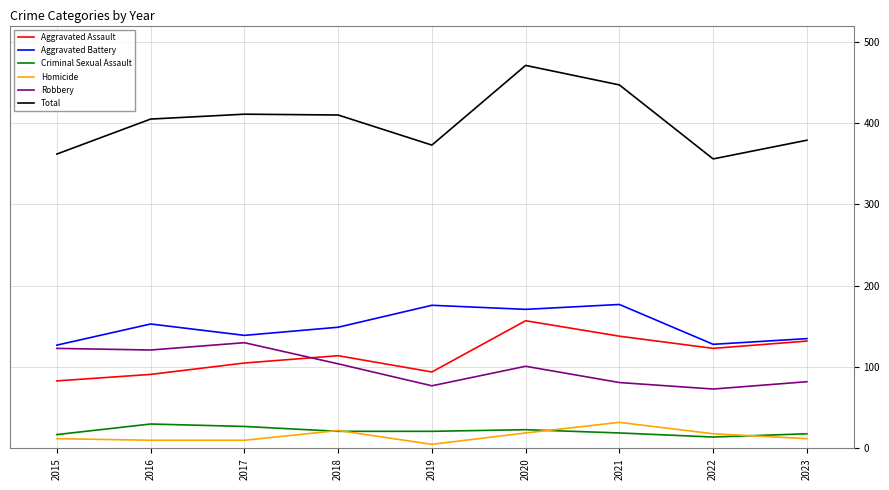

What is the difference between the highest and lowest values at 2017?

401